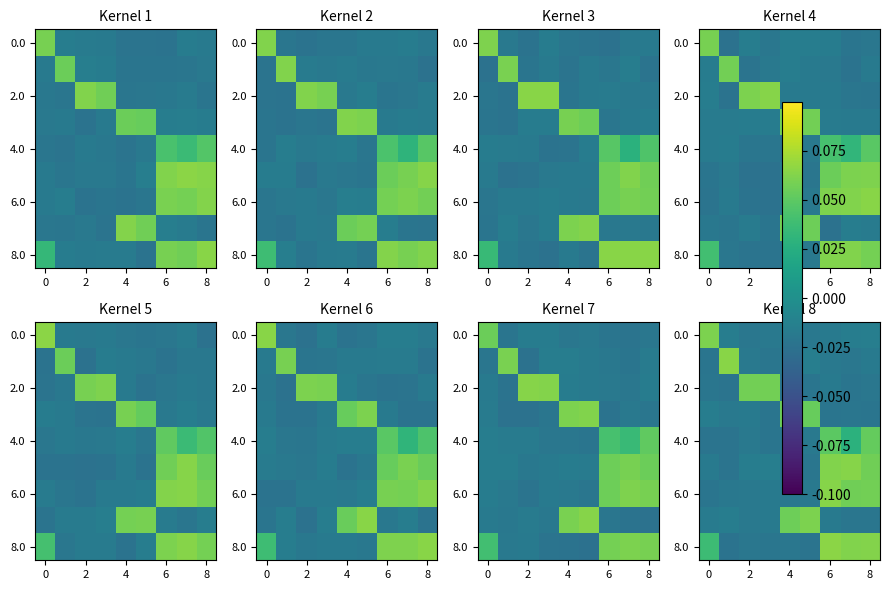

At which category is the sum across all series the highest?

6